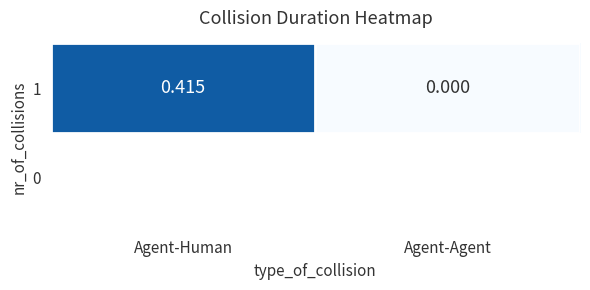

The value at Agent-Agent is -0.3. True or false?

False